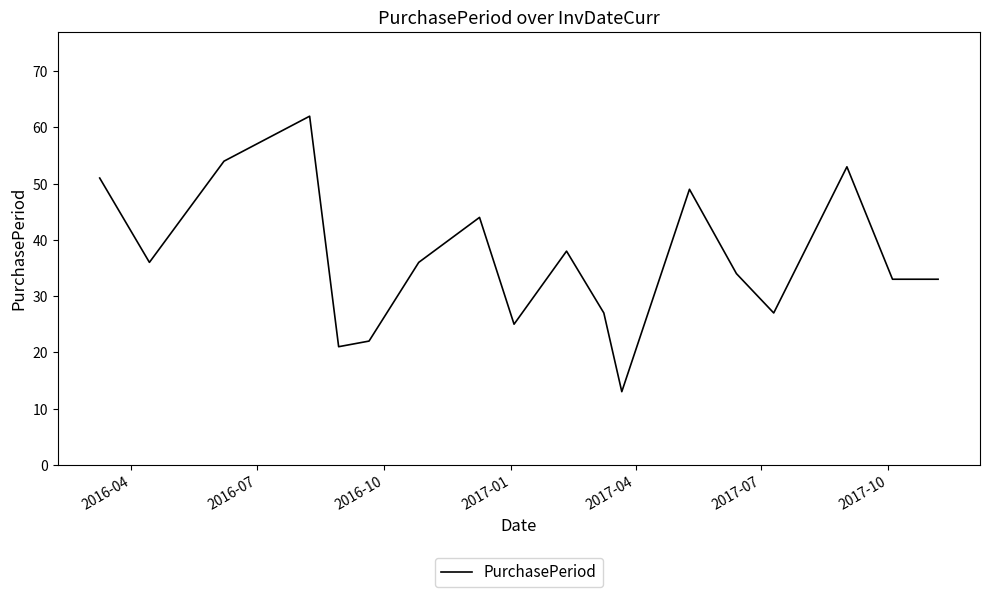

What is the smallest value displayed?

13